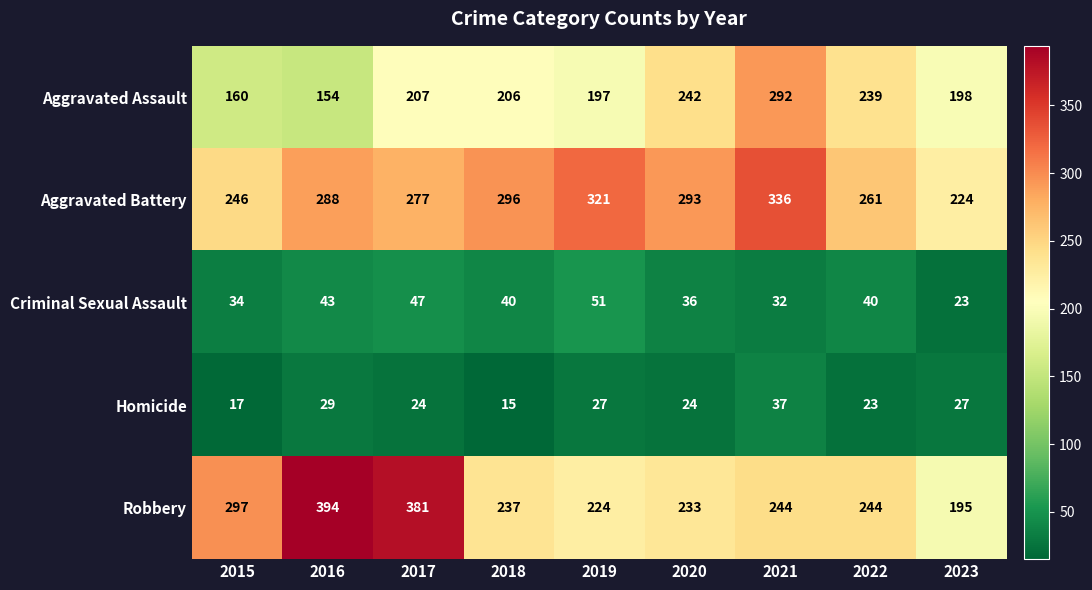

What is the total value across all series at 2023?

667